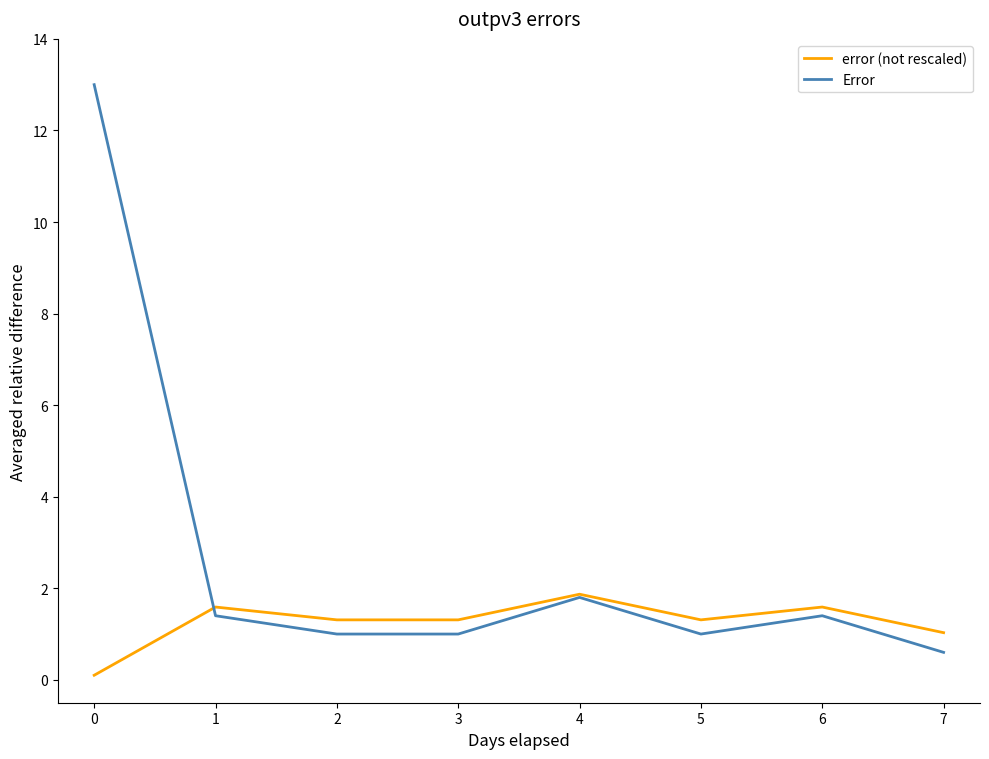

Which series changed the most between 1 and 5?

Error